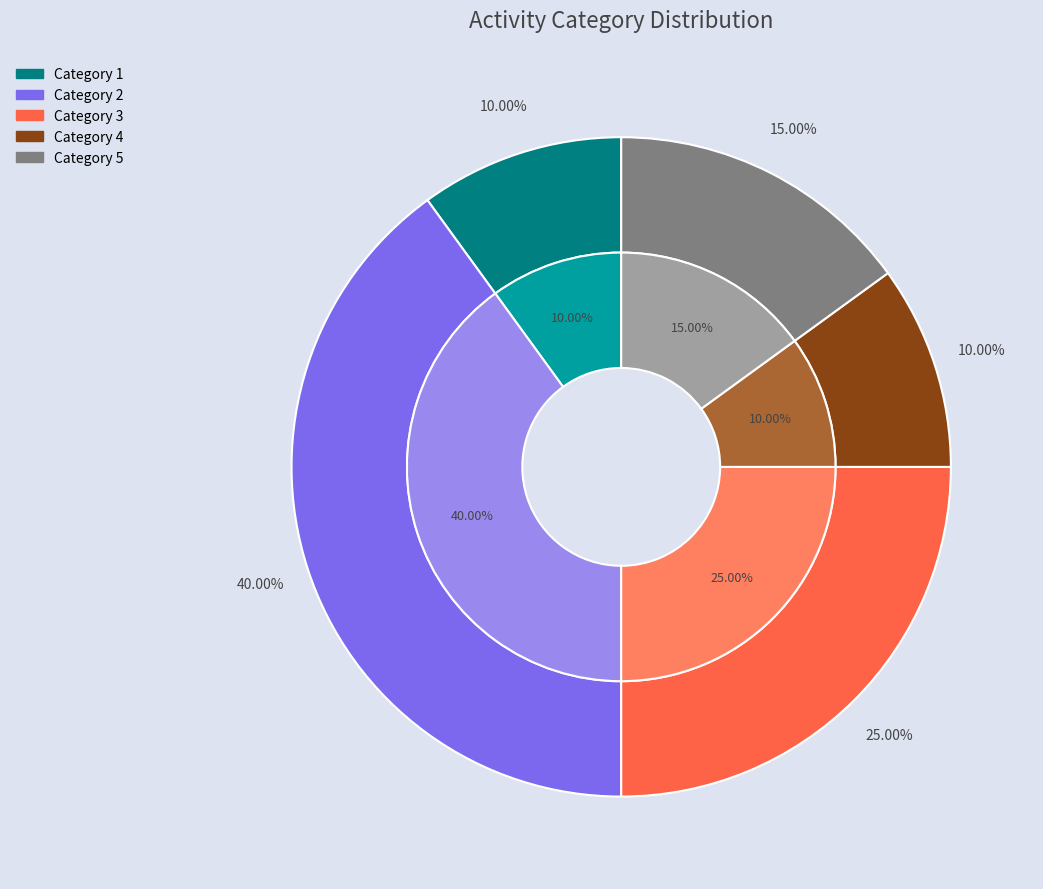

What percentage is NOT represented by 2?

60.0%